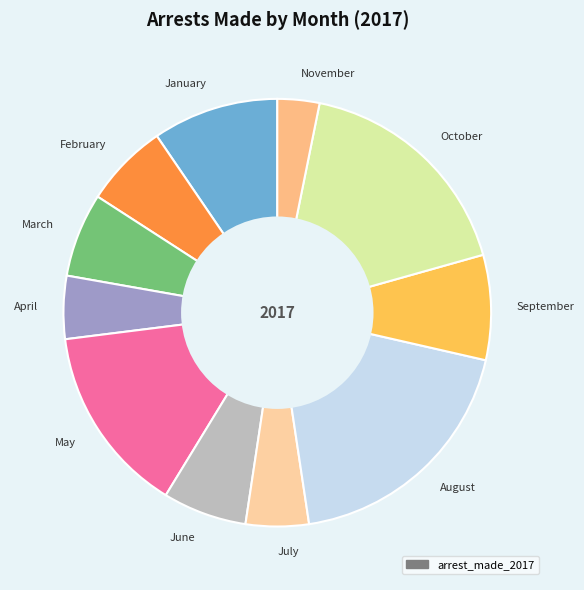

Is there a majority slice in this chart?

No